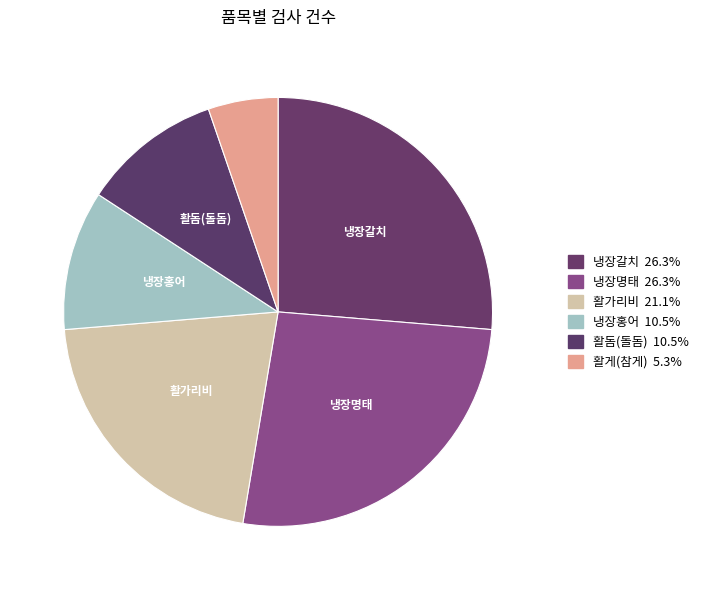

To the nearest percent, what is the average slice percentage?

17%